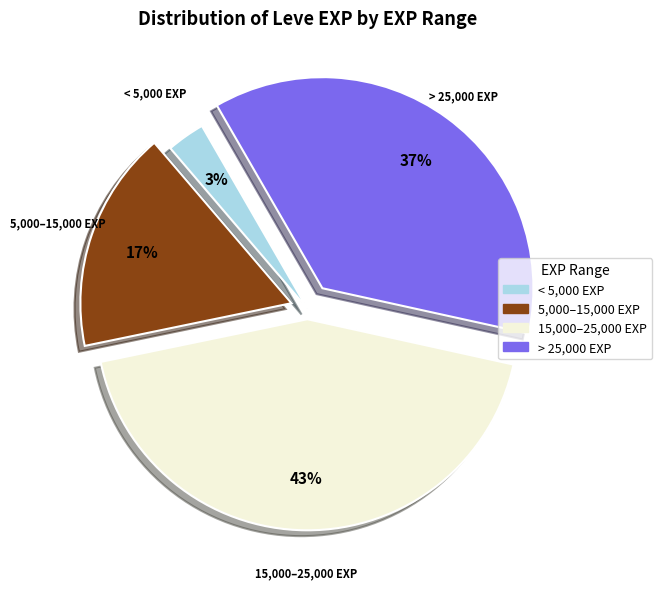

Is there a majority slice in this chart?

No